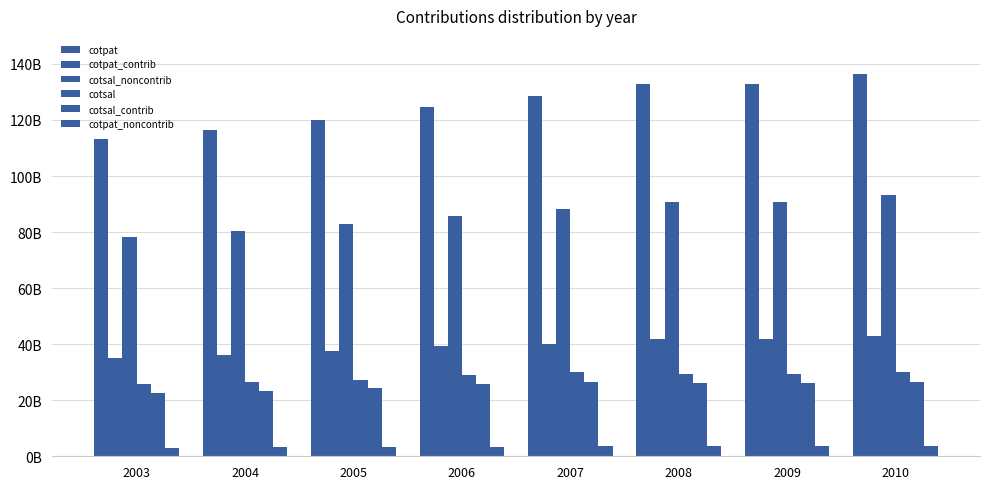

Which has a higher value, 2007 or 2010?

2010